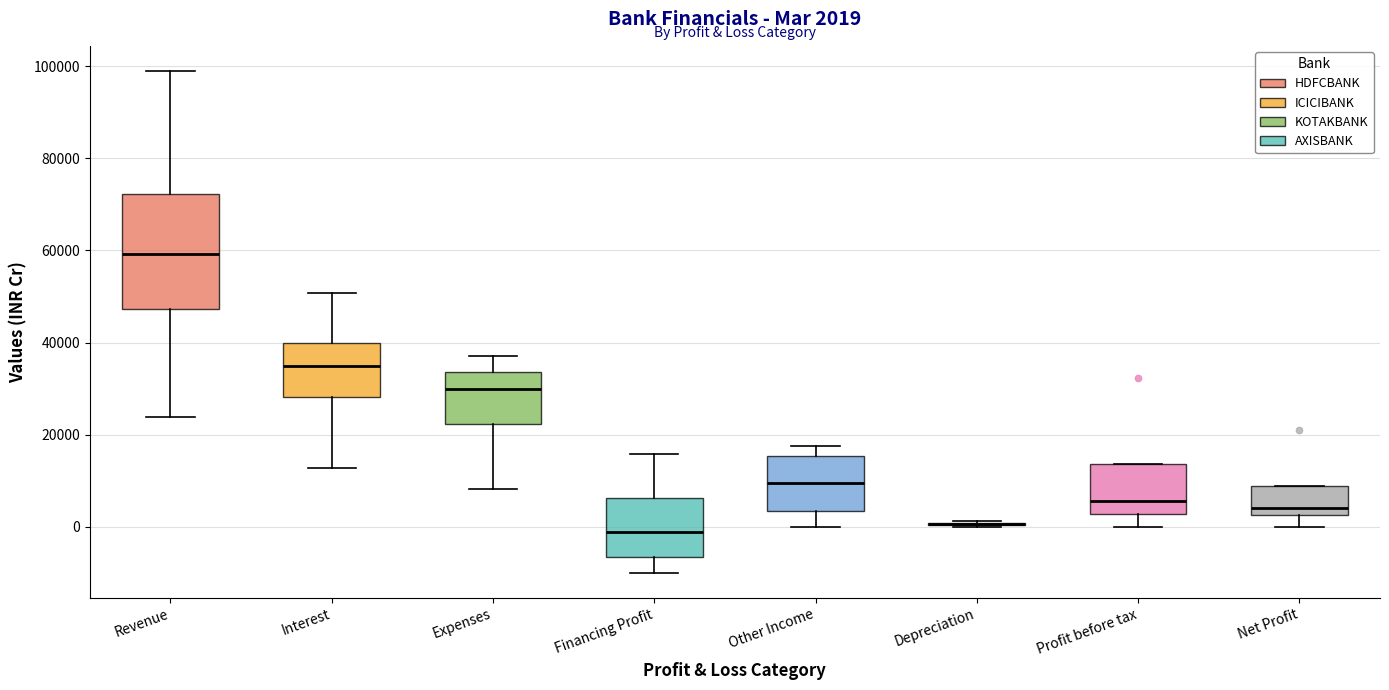

Which box is the tallest, from its lower edge to its upper edge?

Revenue